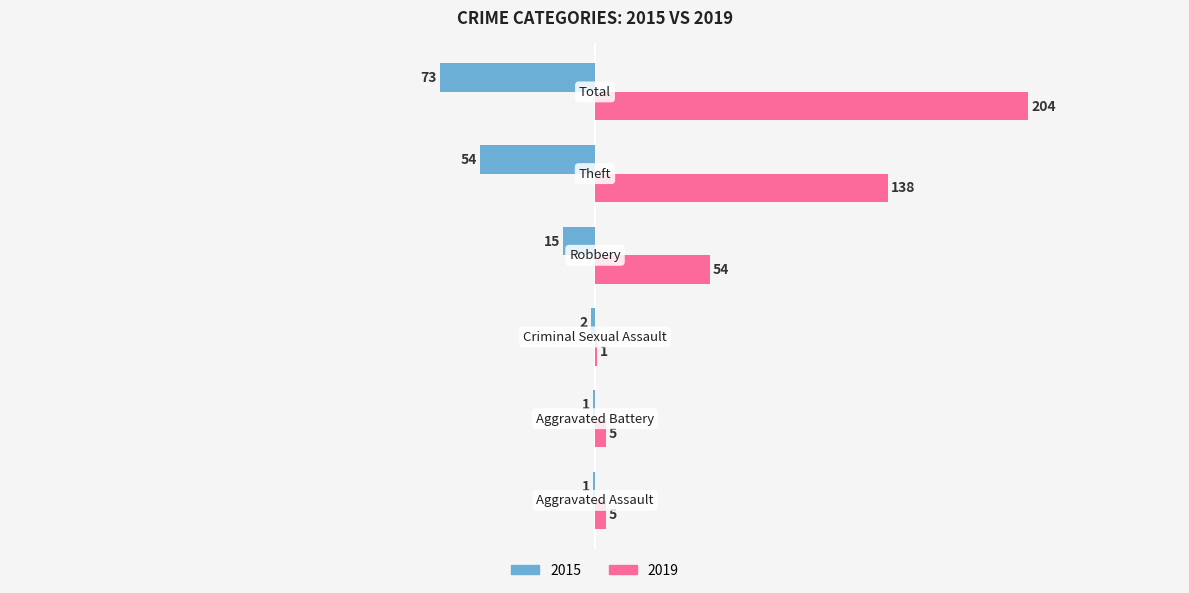

What is the sum of all 2019 values?

407